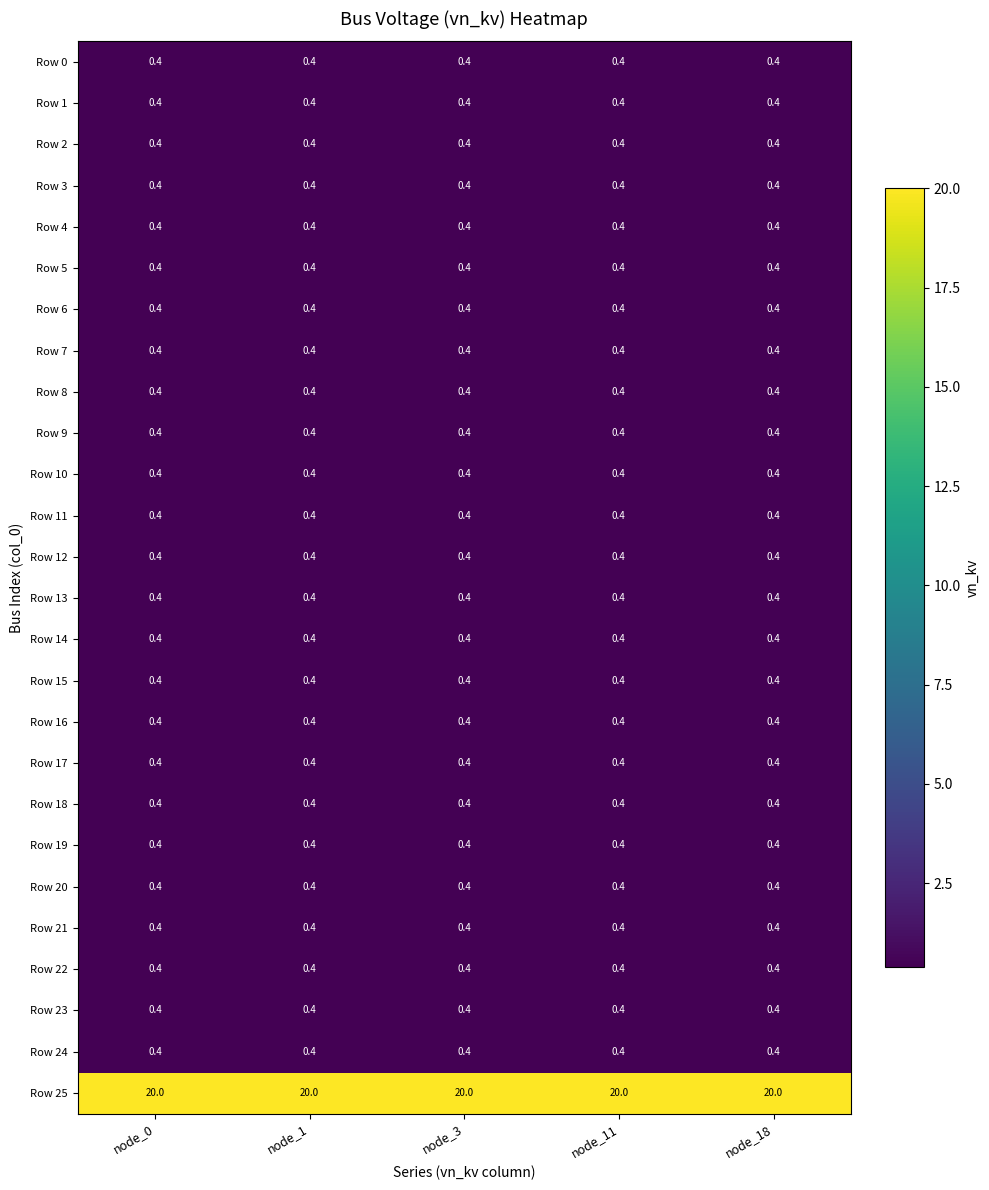

What is the sum of all Row 9 values?

2.0